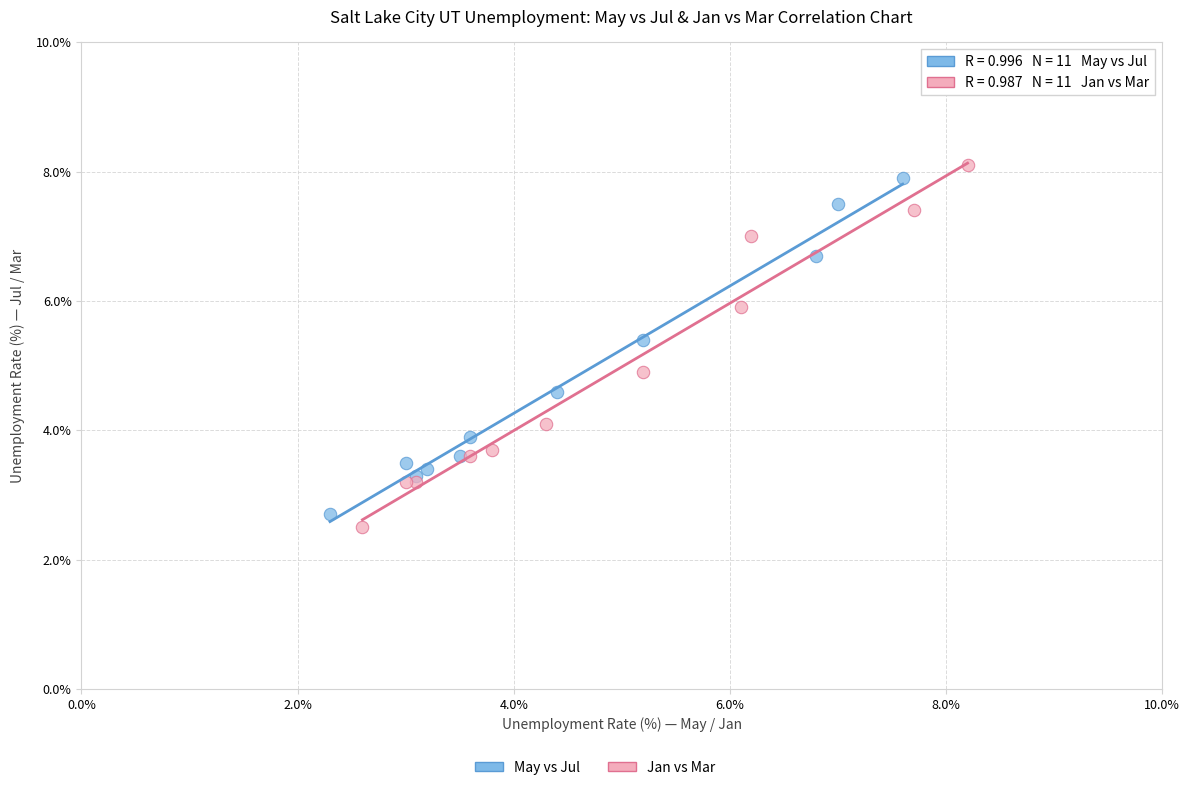

Which series has the largest Y range (max minus min)?

Jan vs Mar